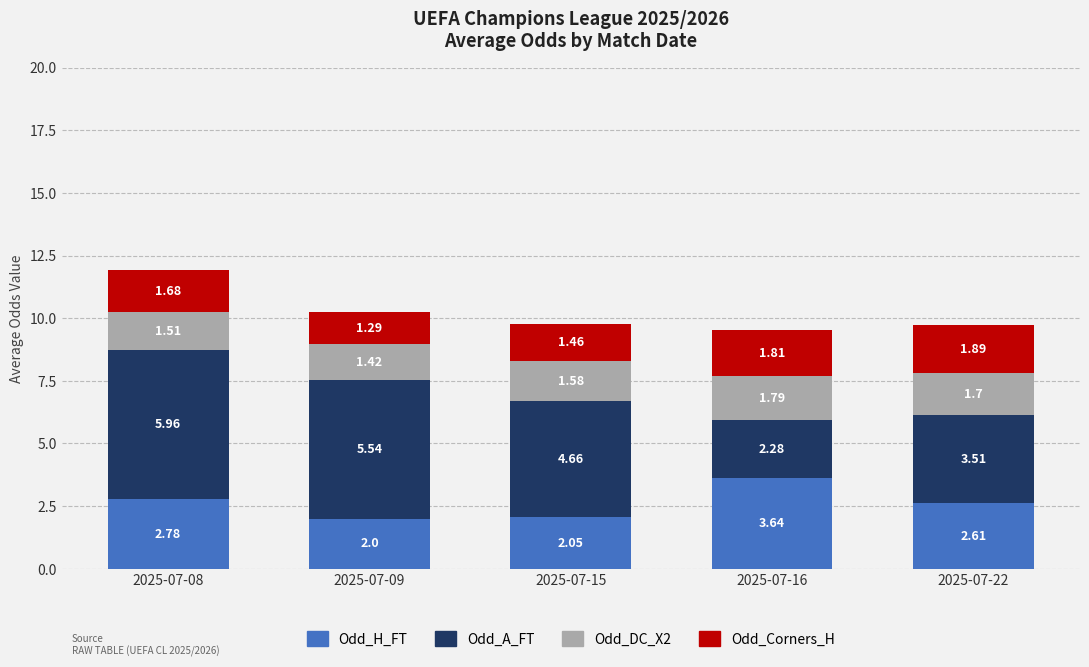

What is the difference between the Odd_H_FT values at 2025-07-22 and 2025-07-09?

0.6